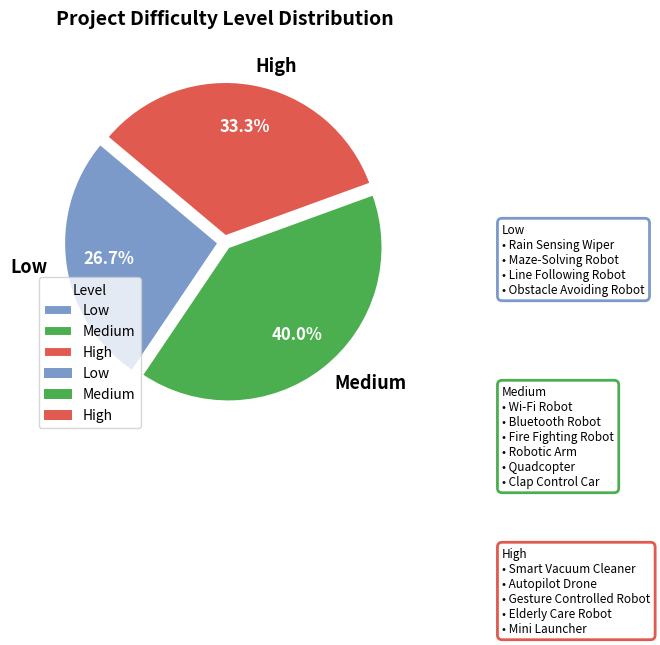

How many slices are in this pie chart?

3